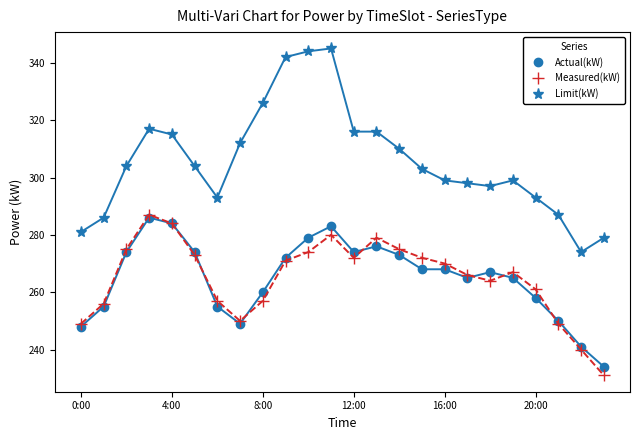

True or false: Limit(kW) and Measured(kW) cross at least once.

False